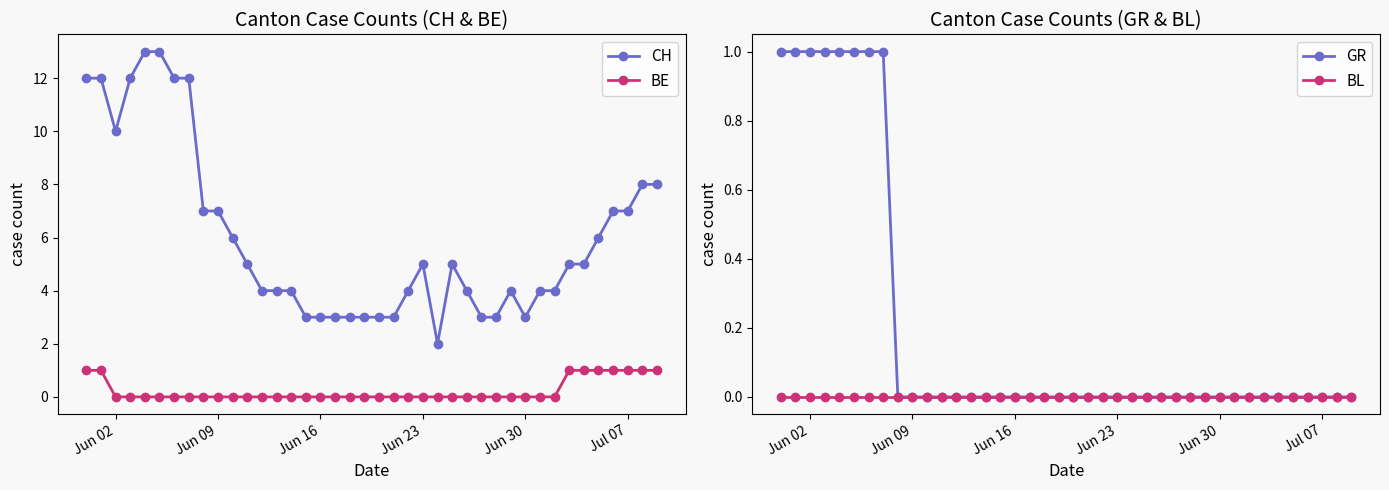

True or false: BL and GR intersect in this chart.

False